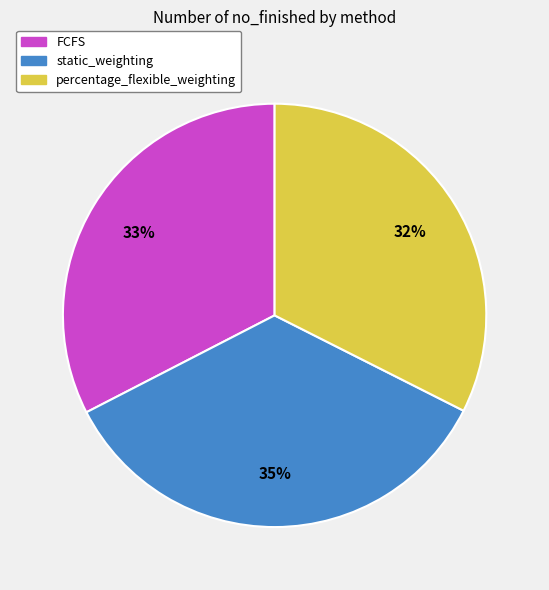

Is there any slice that represents more than half of the pie?

No